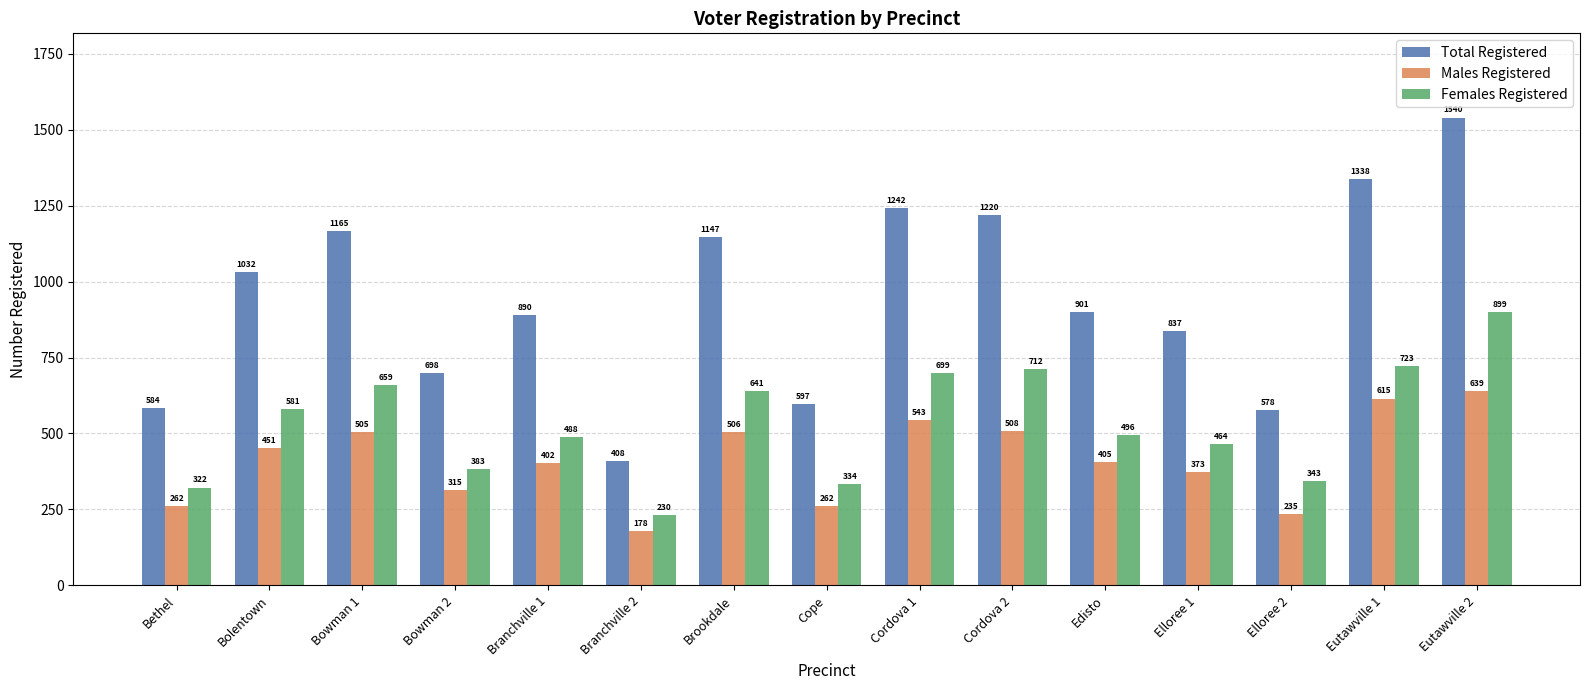

At which category does the chart reach its minimum across all series?

Branchville 2